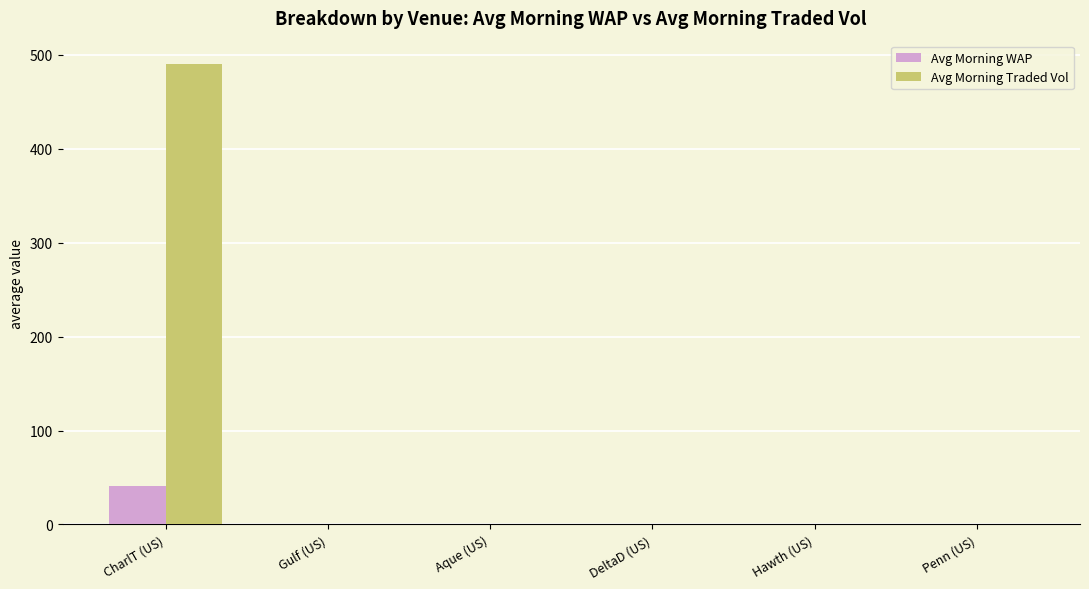

At which category is the sum across all series the highest?

CharlT (US)